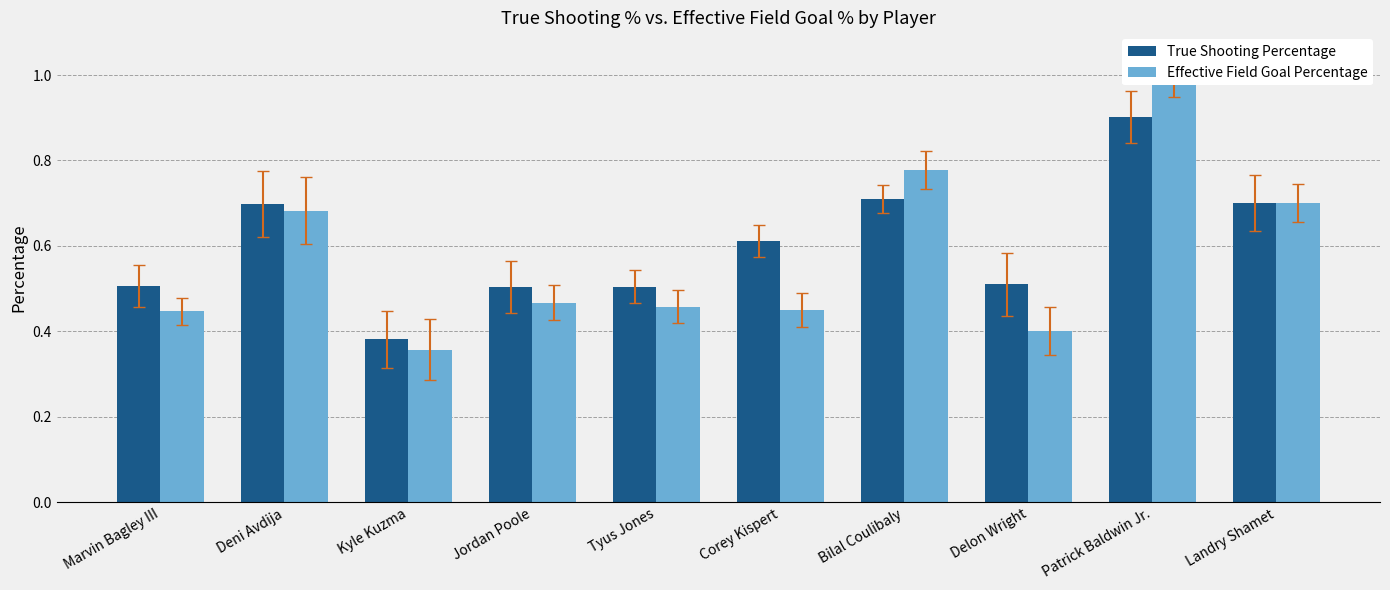

How many groups of bars are there?

10